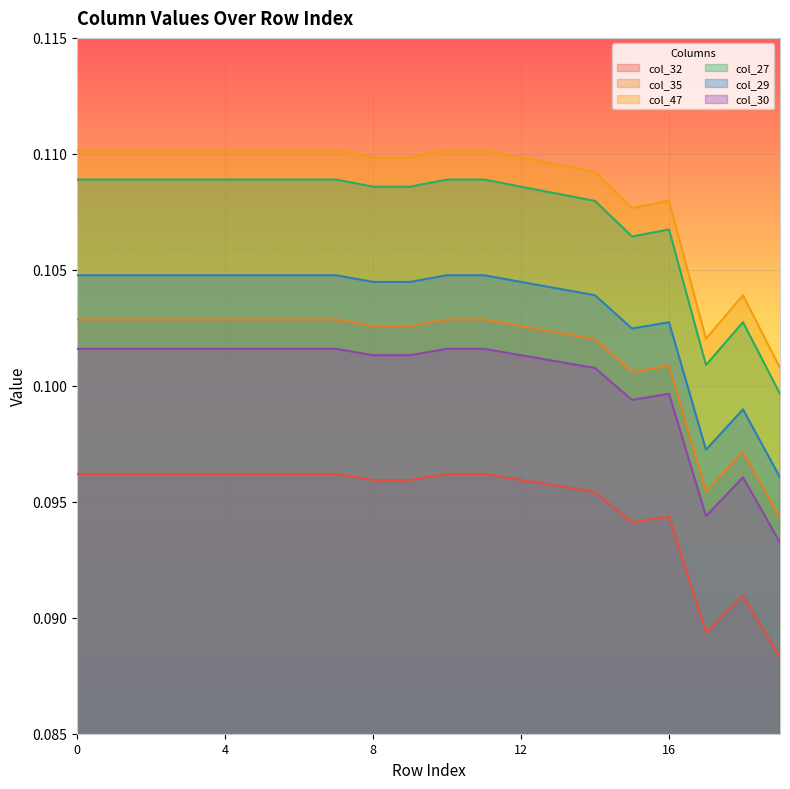

How many lines are shown in the chart?

6